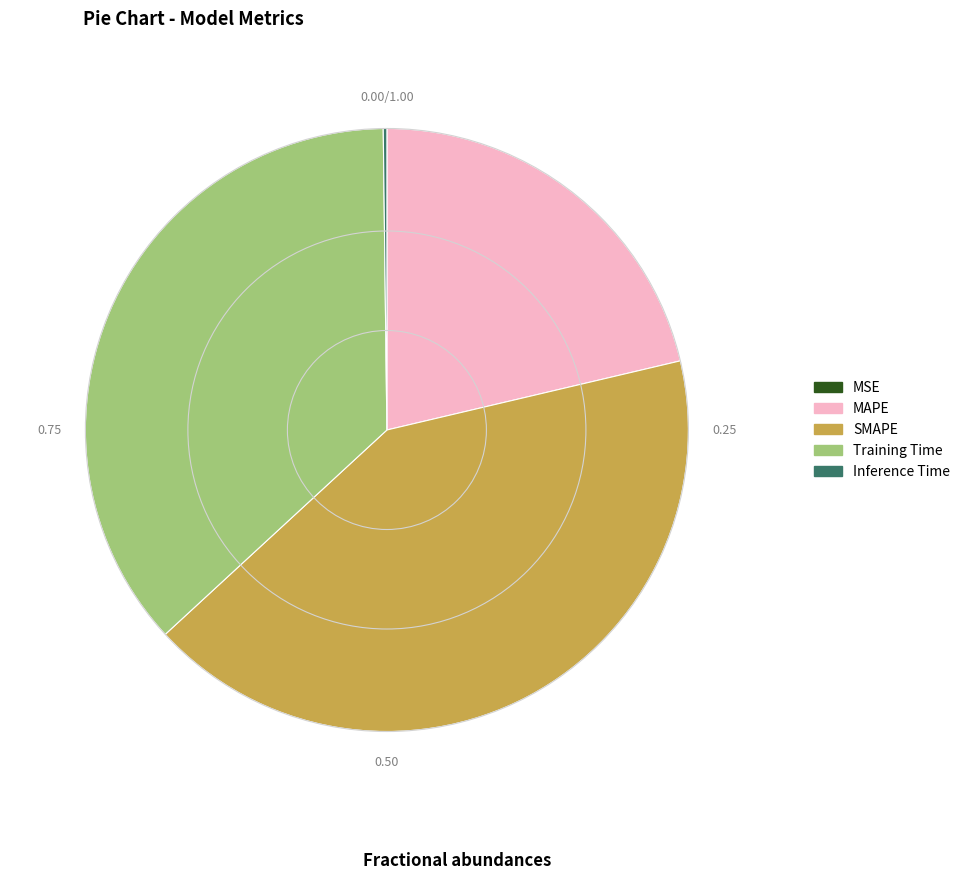

Which slice is the largest?

SMAPE